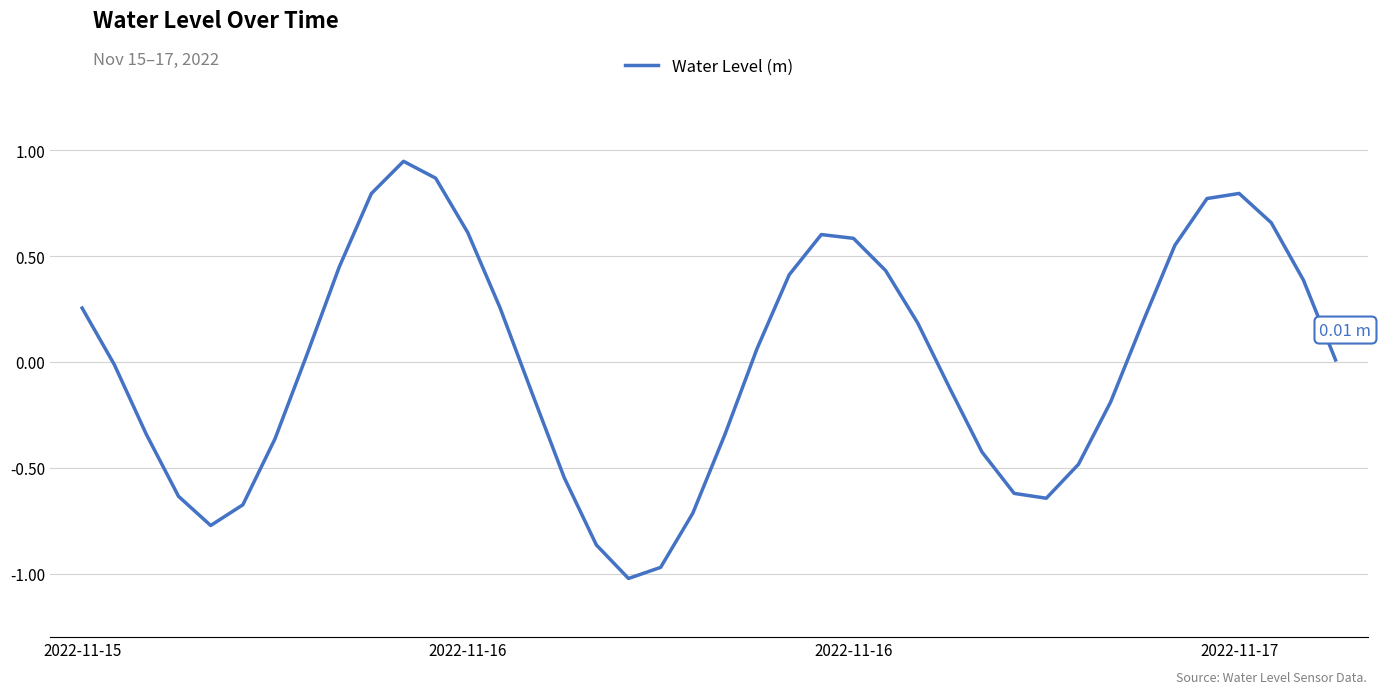

What is the difference between the maximum and minimum values?

2.0